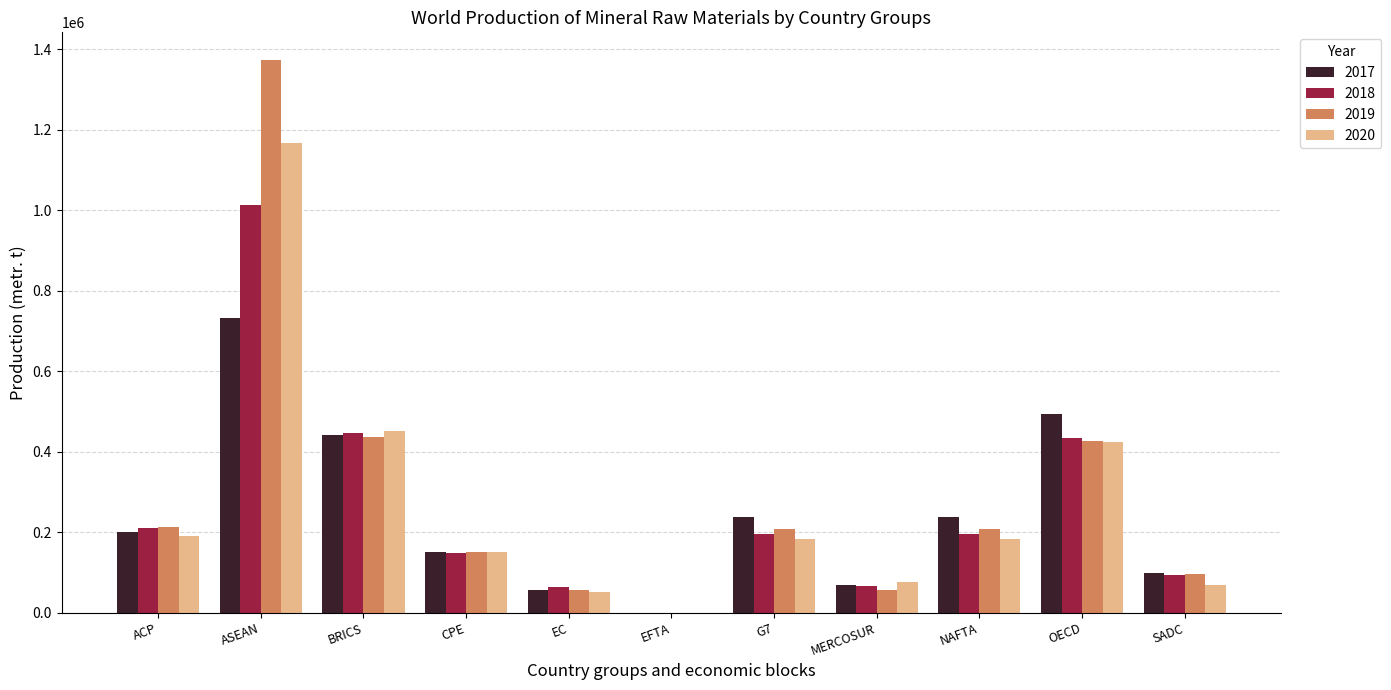

What is the approximate value of 2017 at ACP?

199176